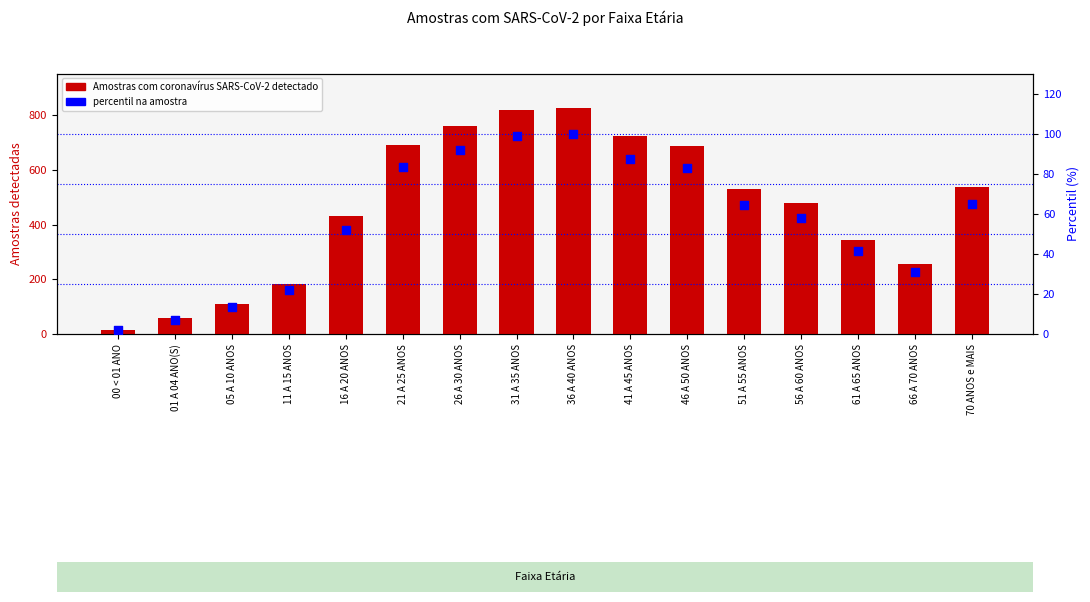

At which category is the sum across all series the highest?

36 A 40 ANOS